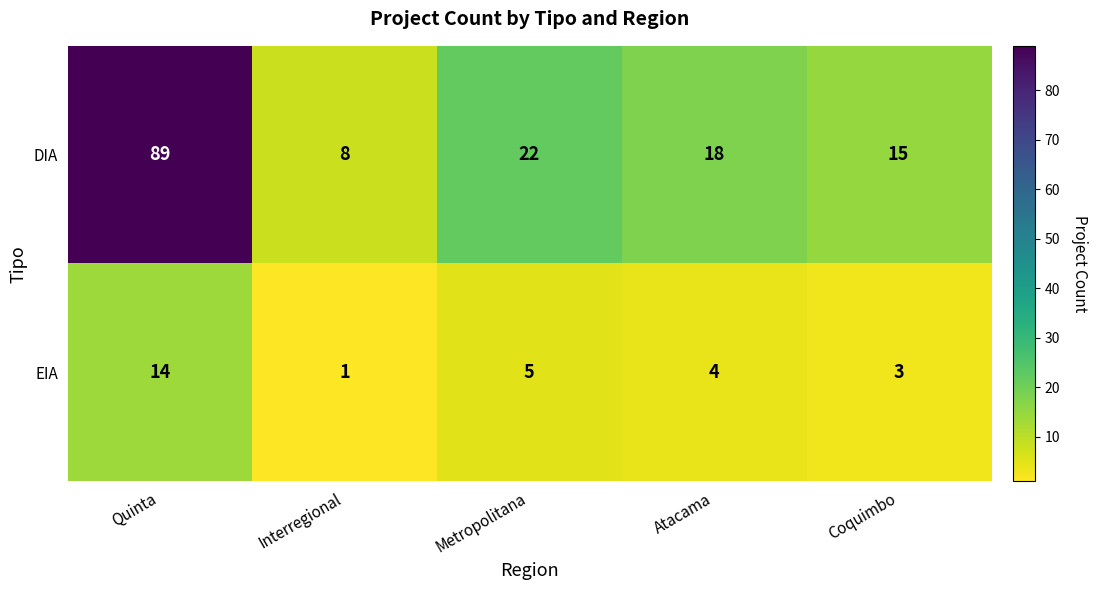

What is the sum of all DIA values?

152